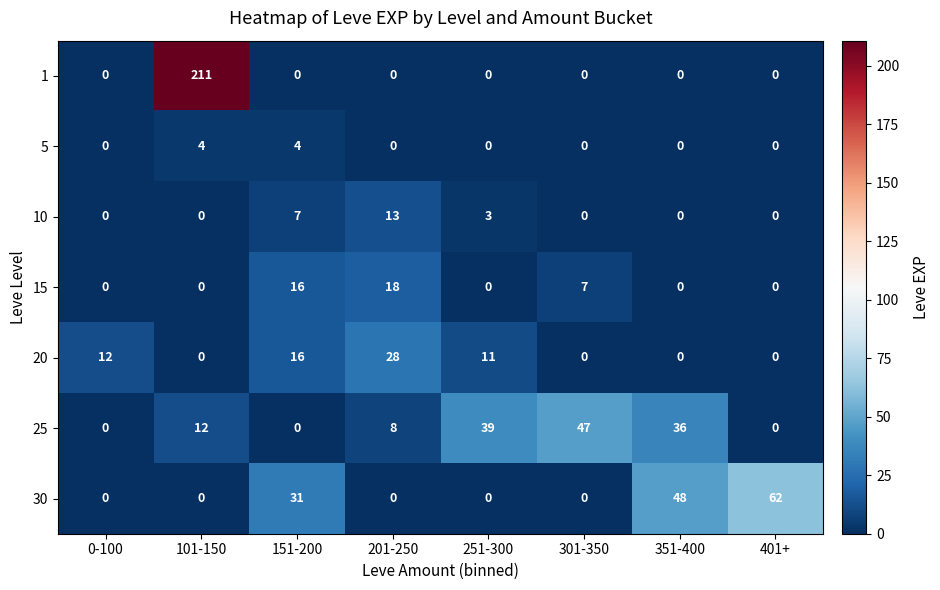

Count the number of categories in the chart.

8